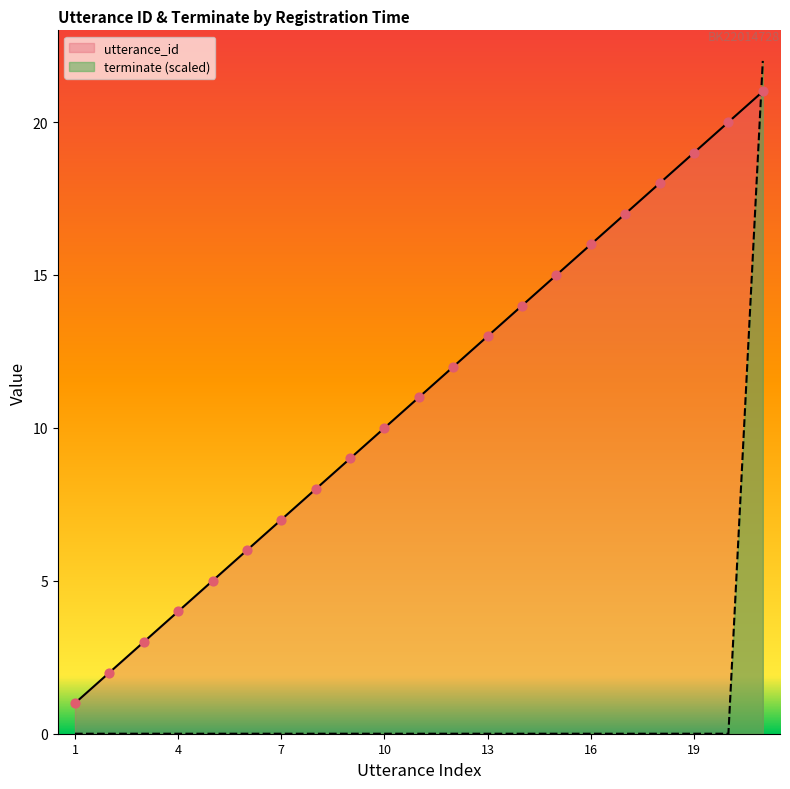

Which series has the largest total across all categories?

utterance_id